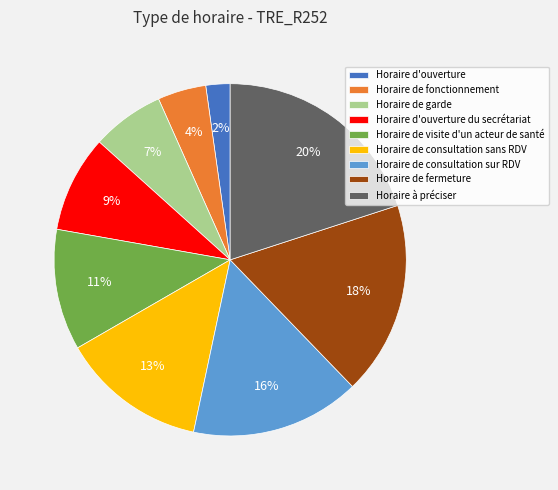

Between Horaire à préciser and Horaire de garde, which is larger?

Horaire à préciser